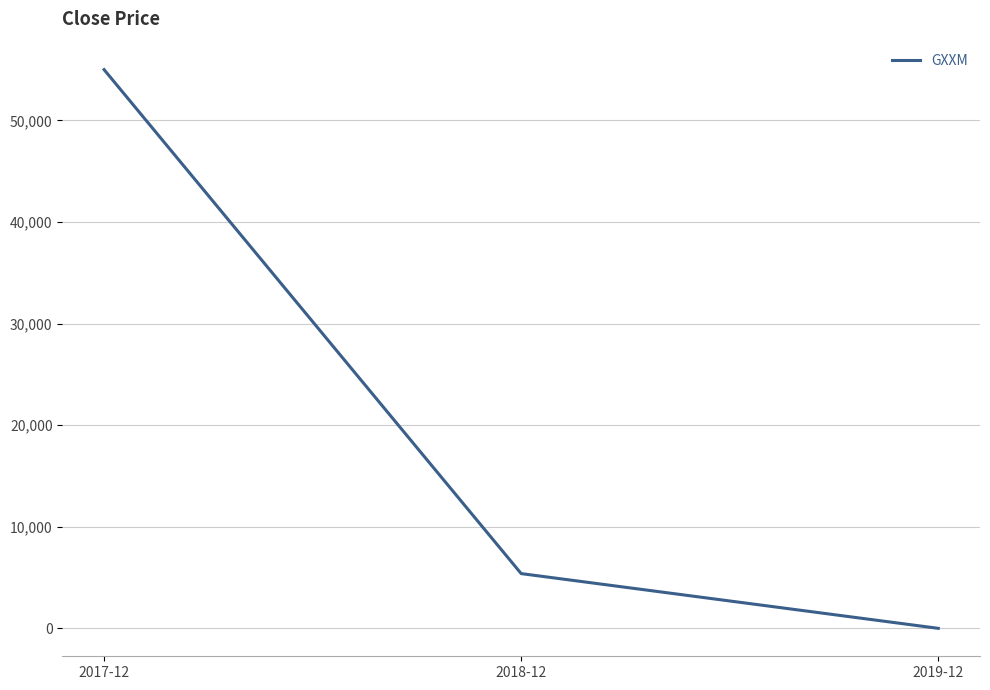

Reading left to right, transcribe all the data shown in this chart.

2017-12=54990.0	2018-12=5388.1	2019-12=1.0